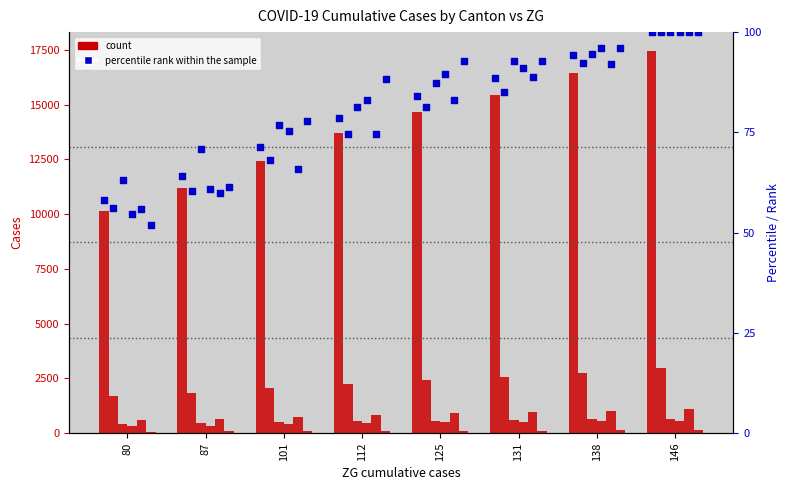

At how many categories does at least one series exceed 1031?

8